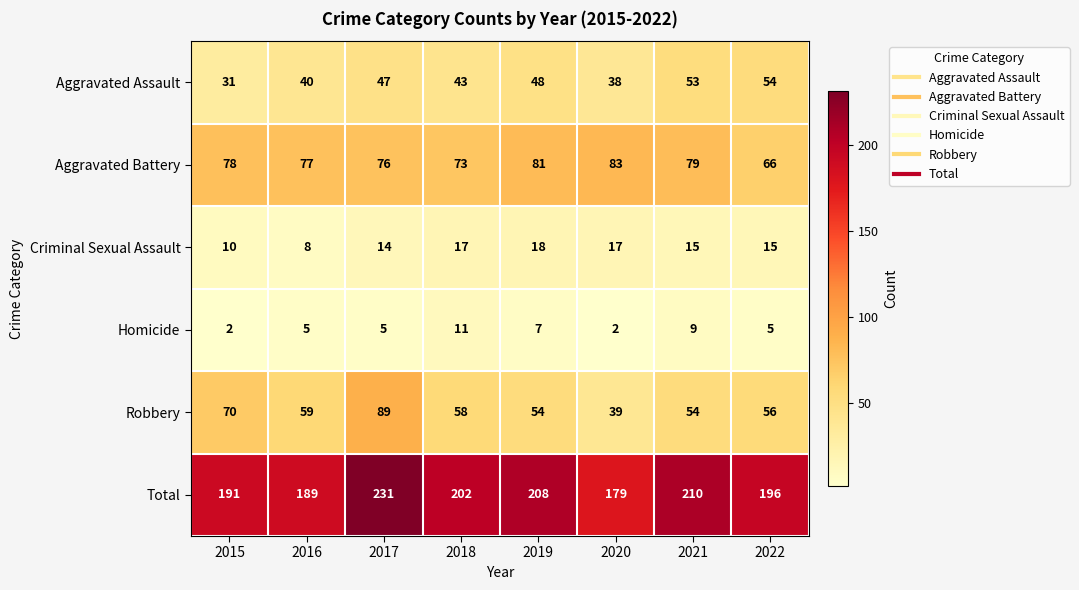

What is the spread (max minus min) of values at 2019?

201